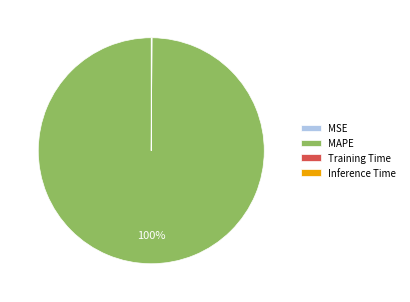

Which category accounts for the majority?

MAPE